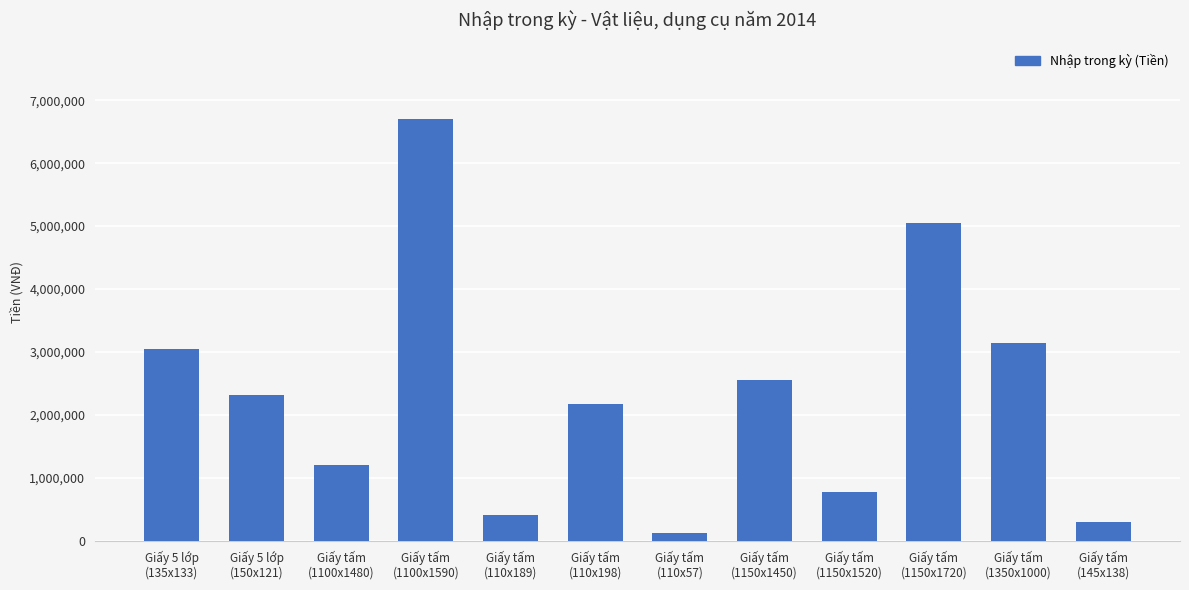

True or false: the data shows 2314200 at Giấy 5 lớp
(150x121).

True